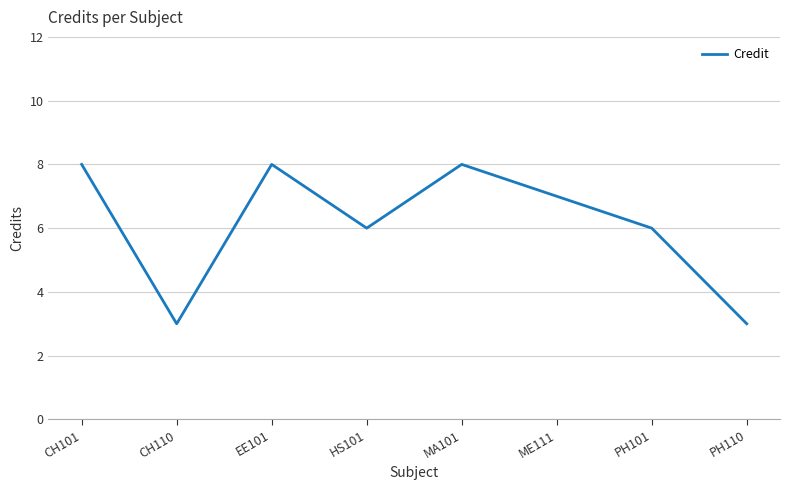

What is the greatest value displayed?

8